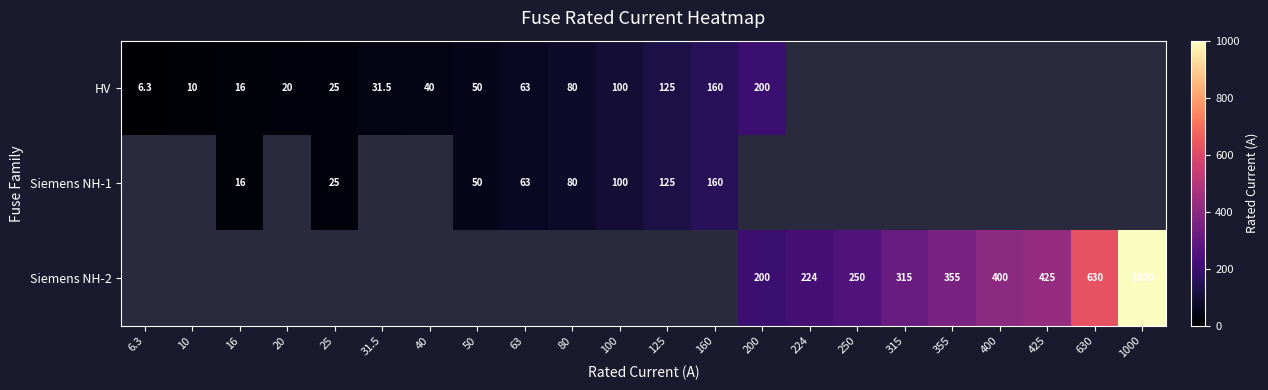

The Siemens NH-2 series shows 425.0 at 425. True or false?

True